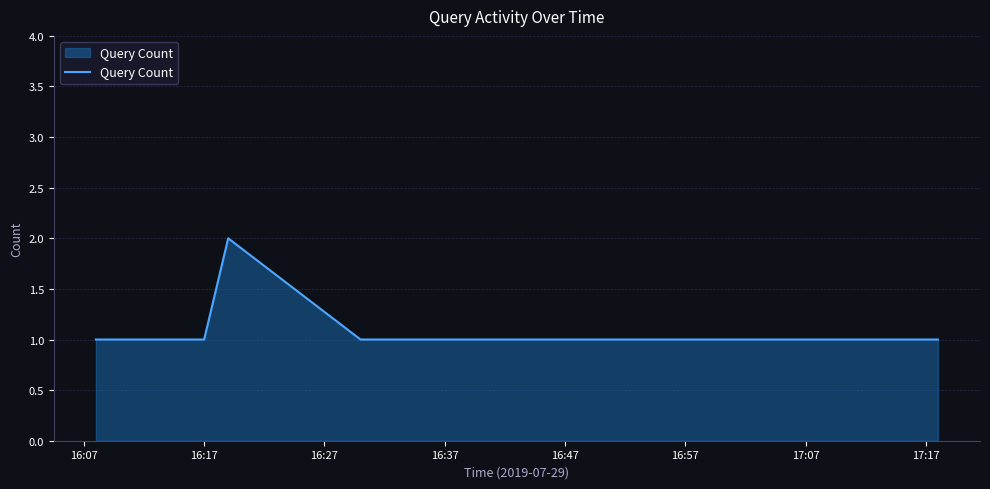

Does the chart have visible grid lines?

Yes